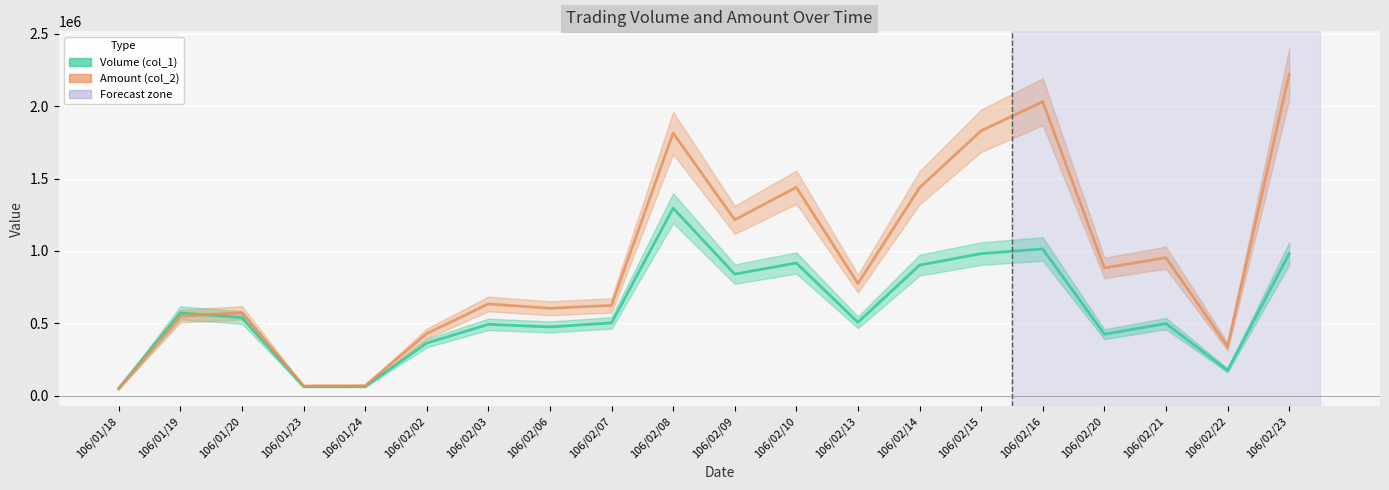

What is the label of the 16th point from the right?

106/01/24